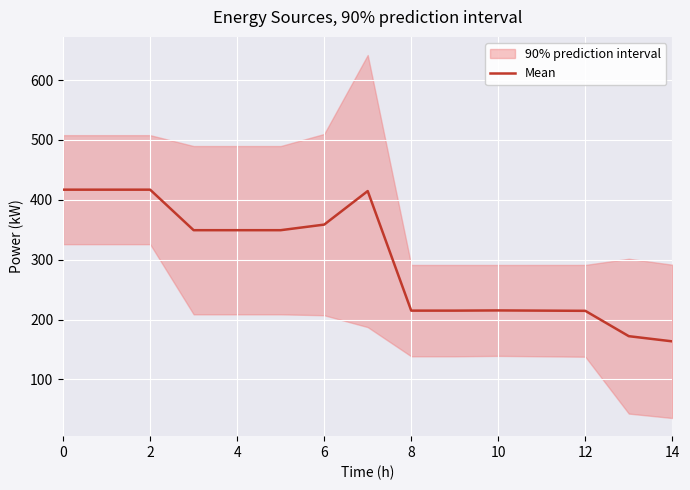

How many values exceed 349?

8